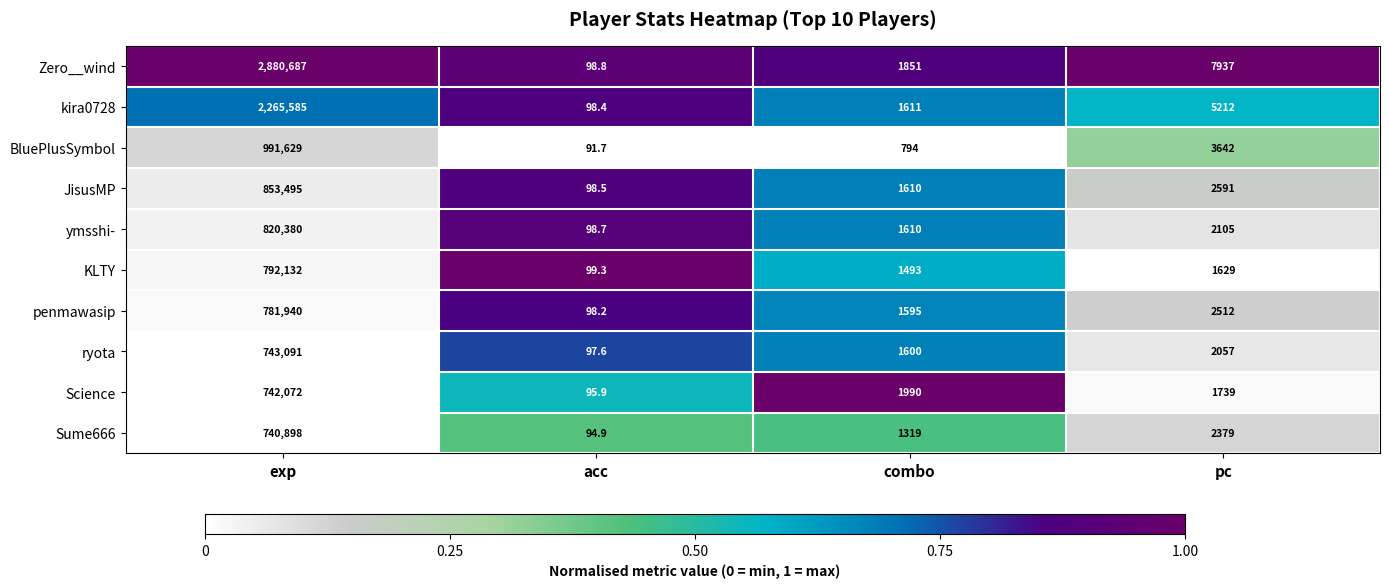

What is the greatest value displayed?

2880687.0